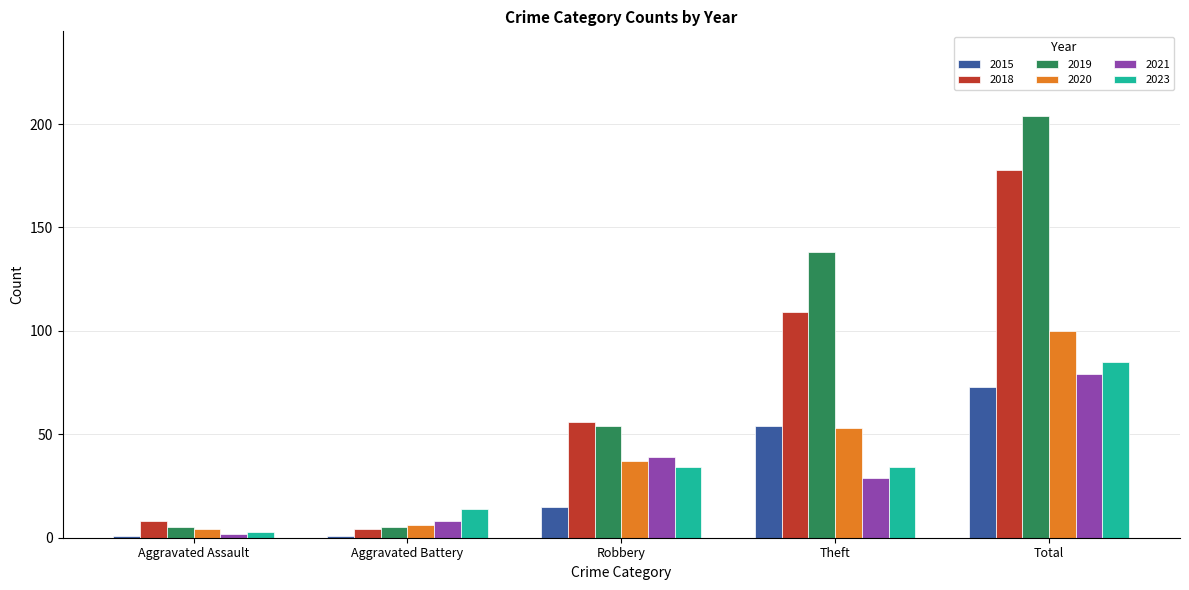

What is the approximate value of 2015 at Robbery, to the nearest 10?

20